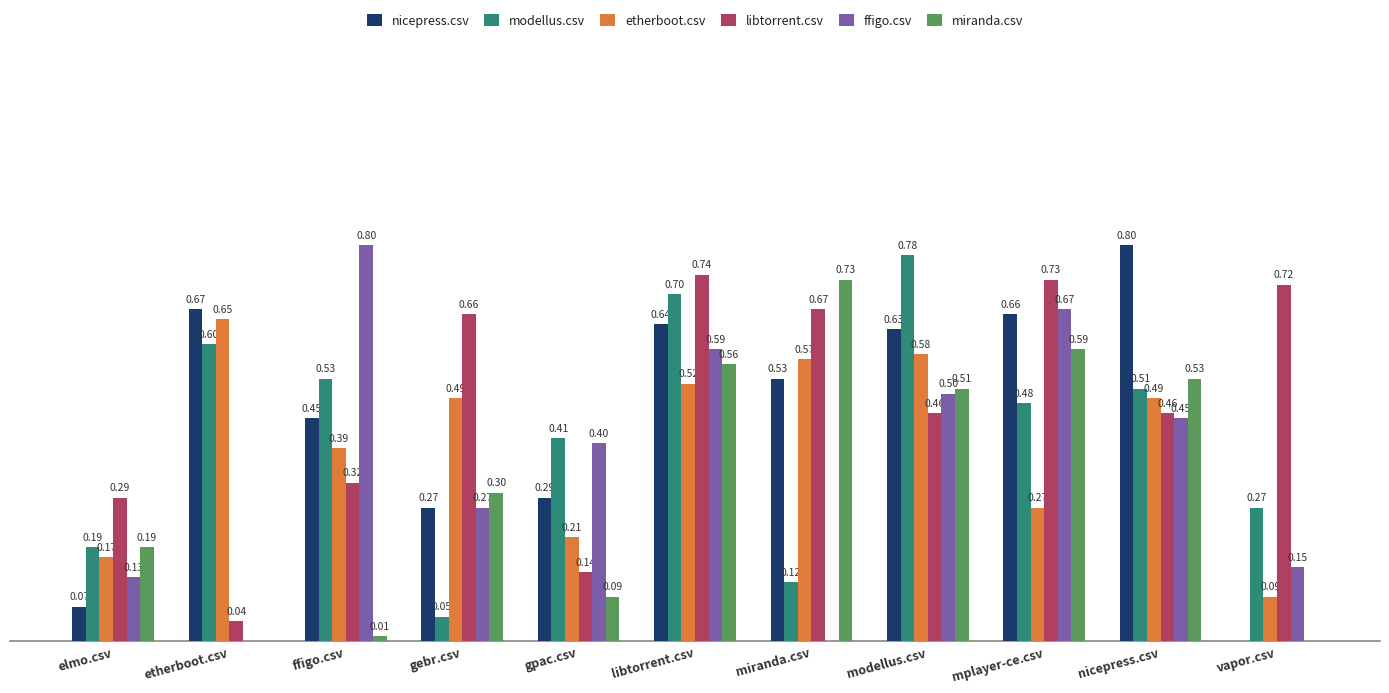

Which series changed the most between miranda.csv and vapor.csv?

miranda.csv